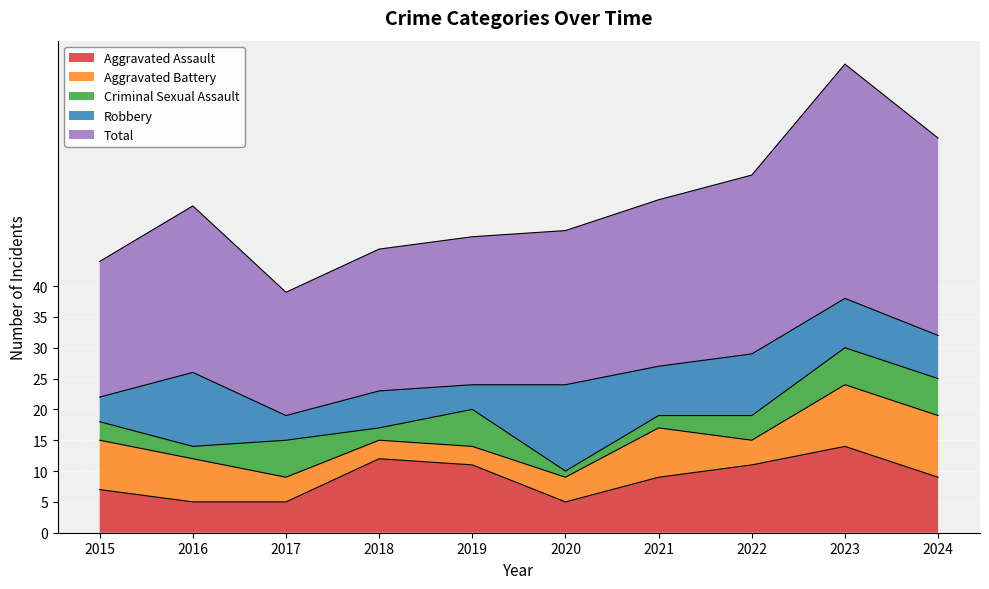

Is it true that Aggravated Assault equals 12 at 2018?

True